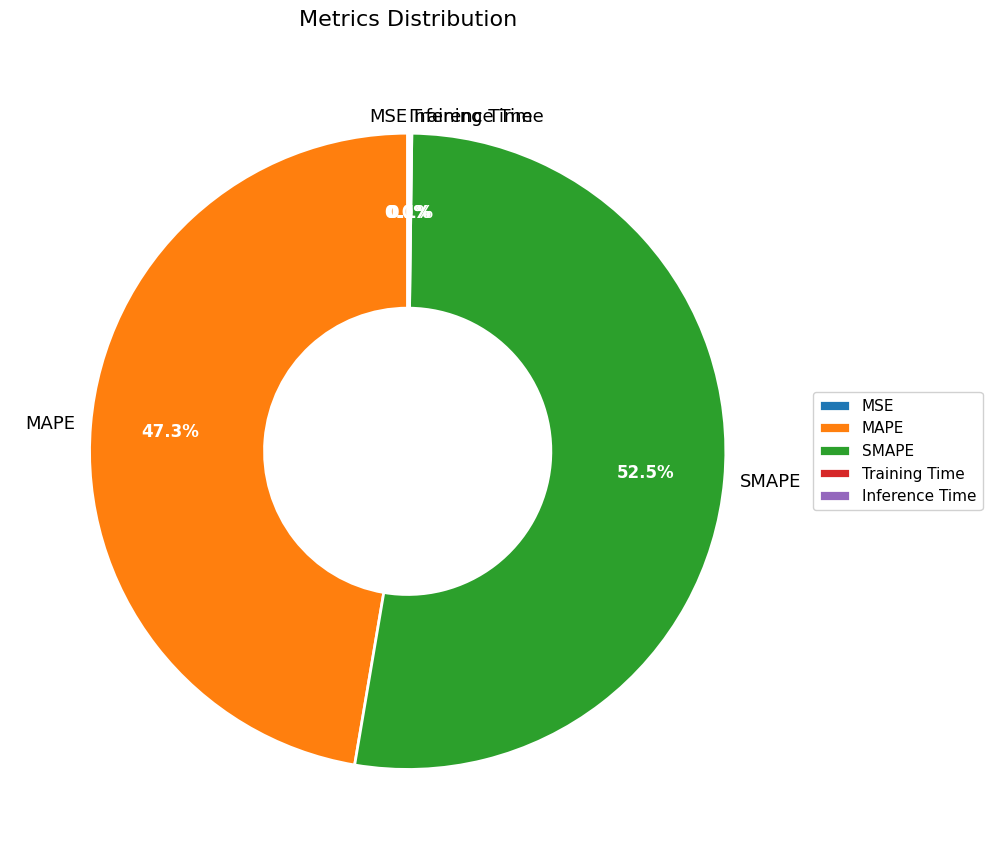

Does any single category account for the majority?

Yes